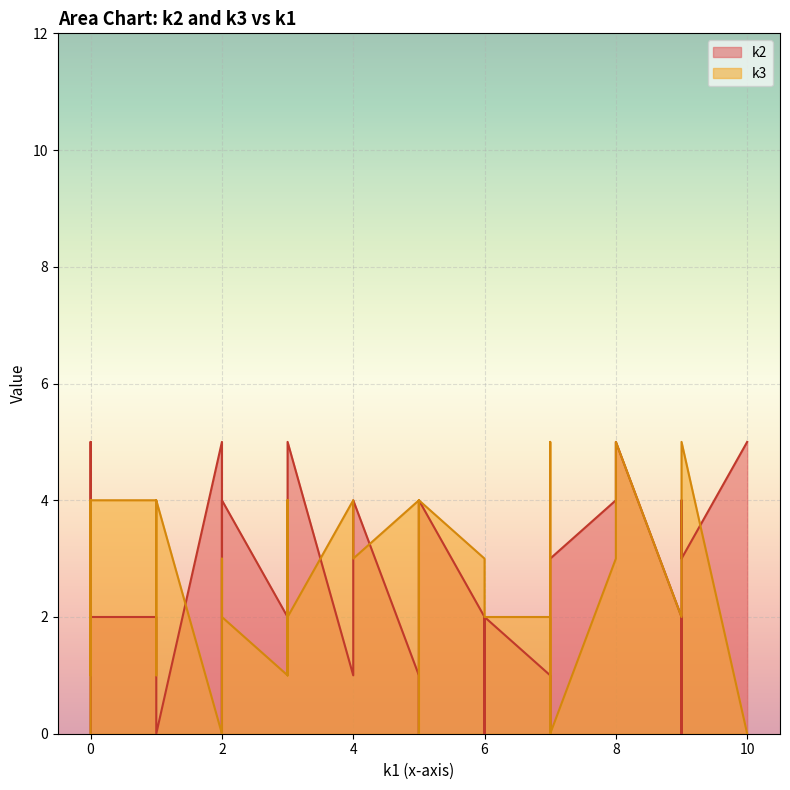

Does the chart display data point markers on the line(s)?

No